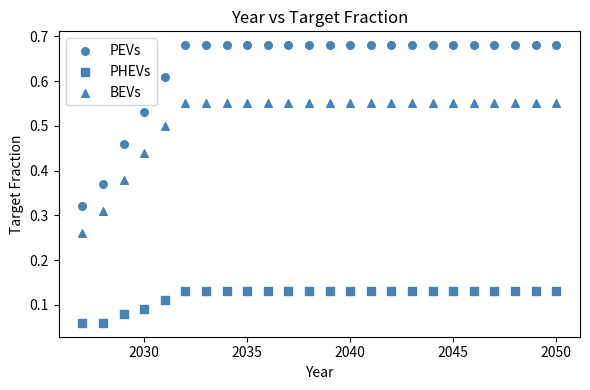

How many points are shown in the scatter plot?

72